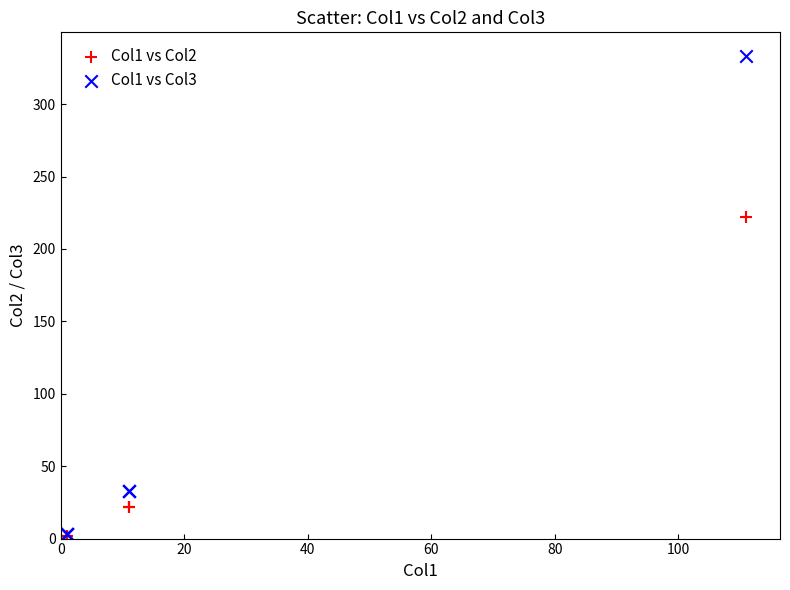

Which series has the largest Y range (max minus min)?

Col1 vs Col3